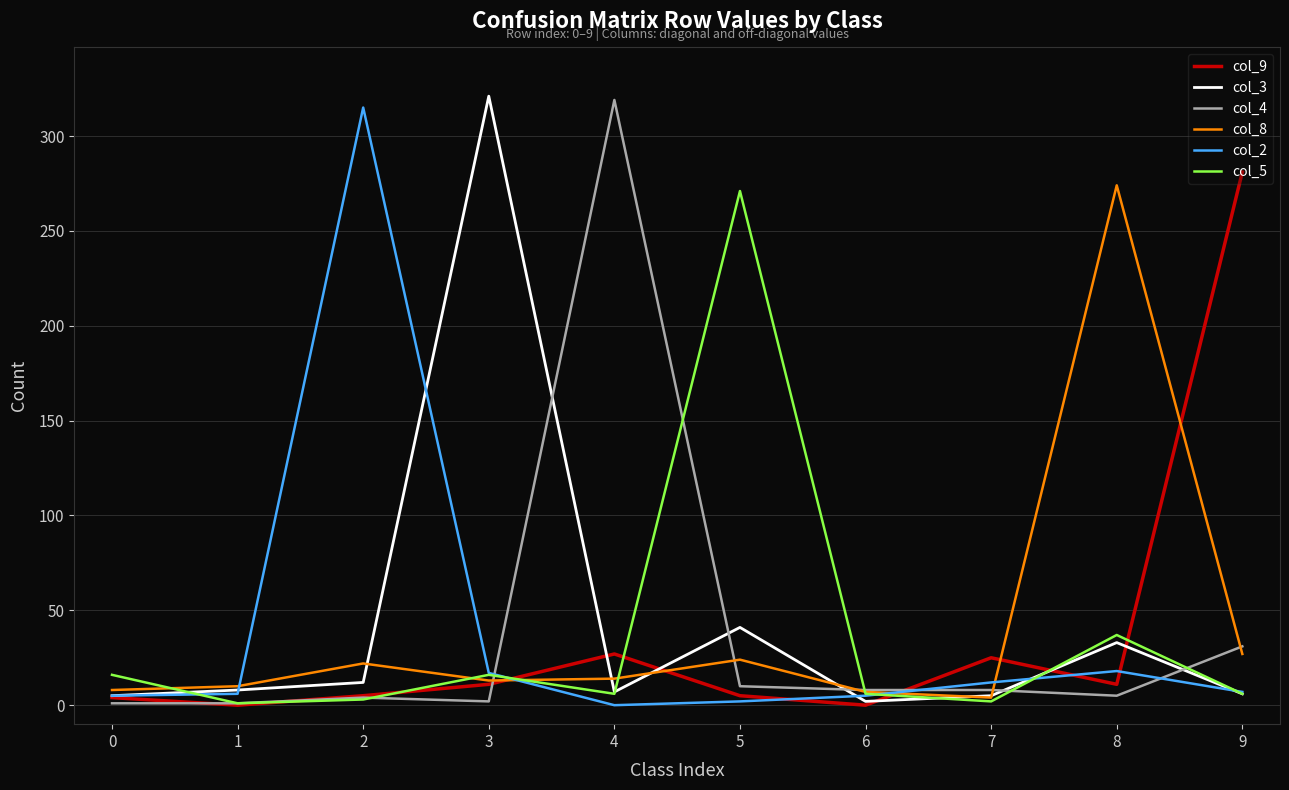

The value of col_2 at 3 is 17. True or false?

True